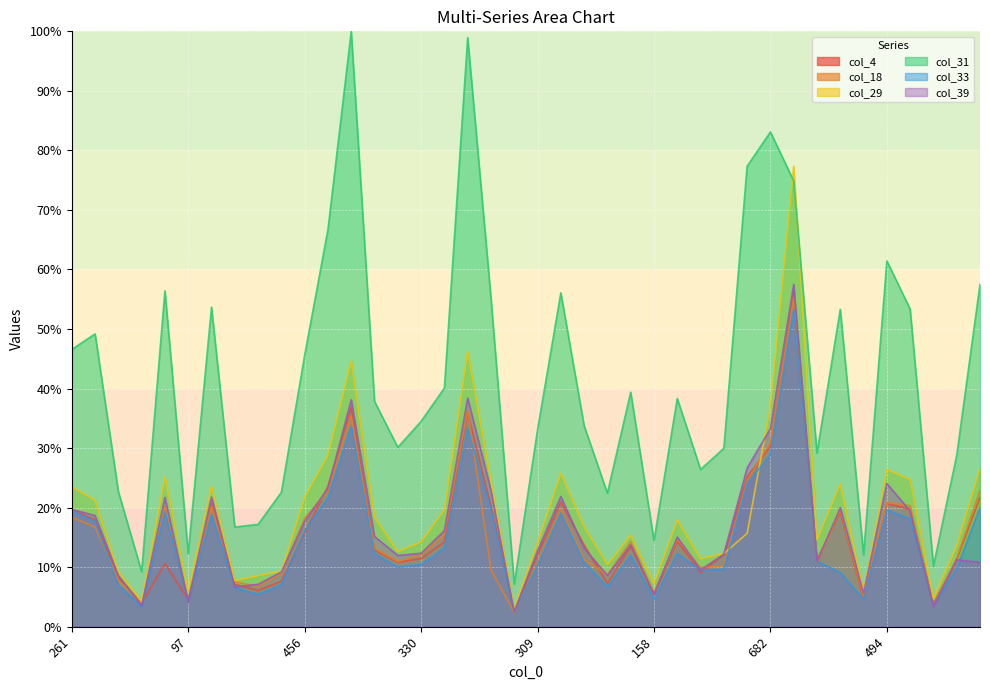

What is the difference between the maximum and minimum values in the col_39 series?

55.0